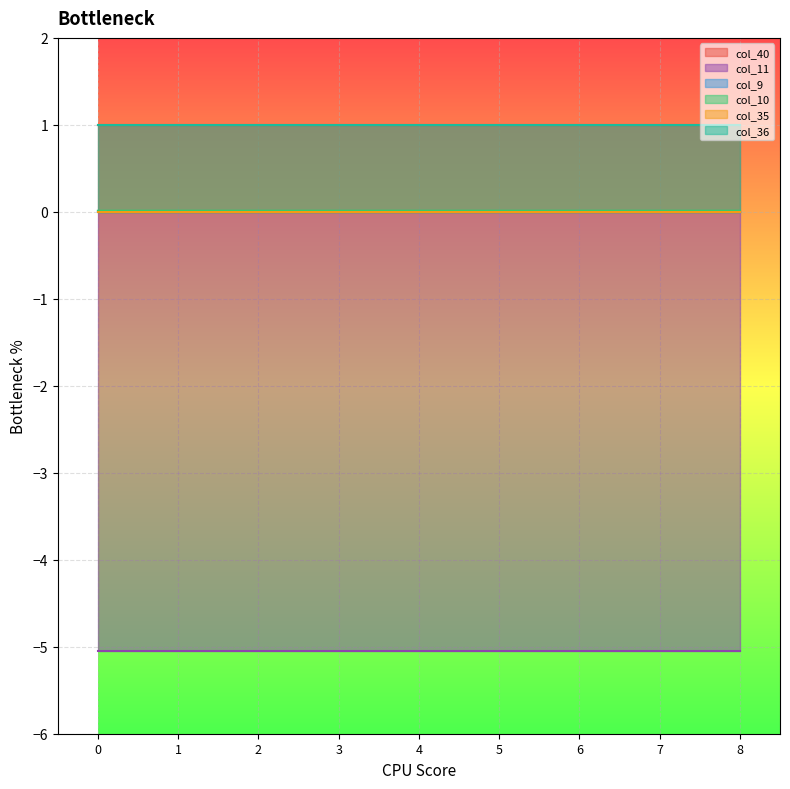

Reading left to right, extract all data points from this chart.

col_40: 1.0	1.0	1.0	1.0	1.0	1.0	1.0	1.0	1.0
col_11: -5.1	-5.1	-5.1	-5.1	-5.1	-5.1	-5.1	-5.1	-5.1
col_9: 0.0	0.0	0.0	0.0	0.0	0.0	0.0	0.0	0.0
col_10: 0.0	0.0	0.0	0.0	0.0	0.0	0.0	0.0	0.0
col_35: 0.0	0.0	0.0	0.0	0.0	0.0	0.0	0.0	0.0
col_36: 1.0	1.0	1.0	1.0	1.0	1.0	1.0	1.0	1.0